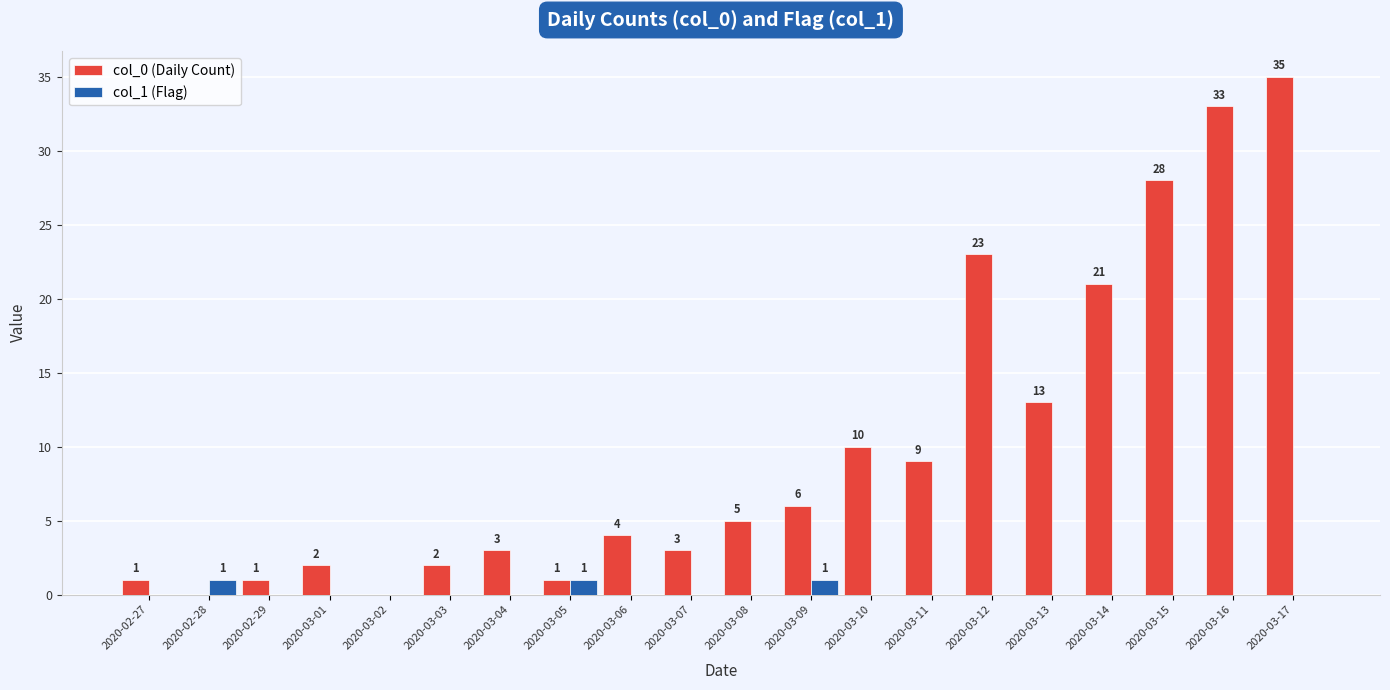

The value of col_0 (Daily Count) at 2020-02-28 is 0. True or false?

True